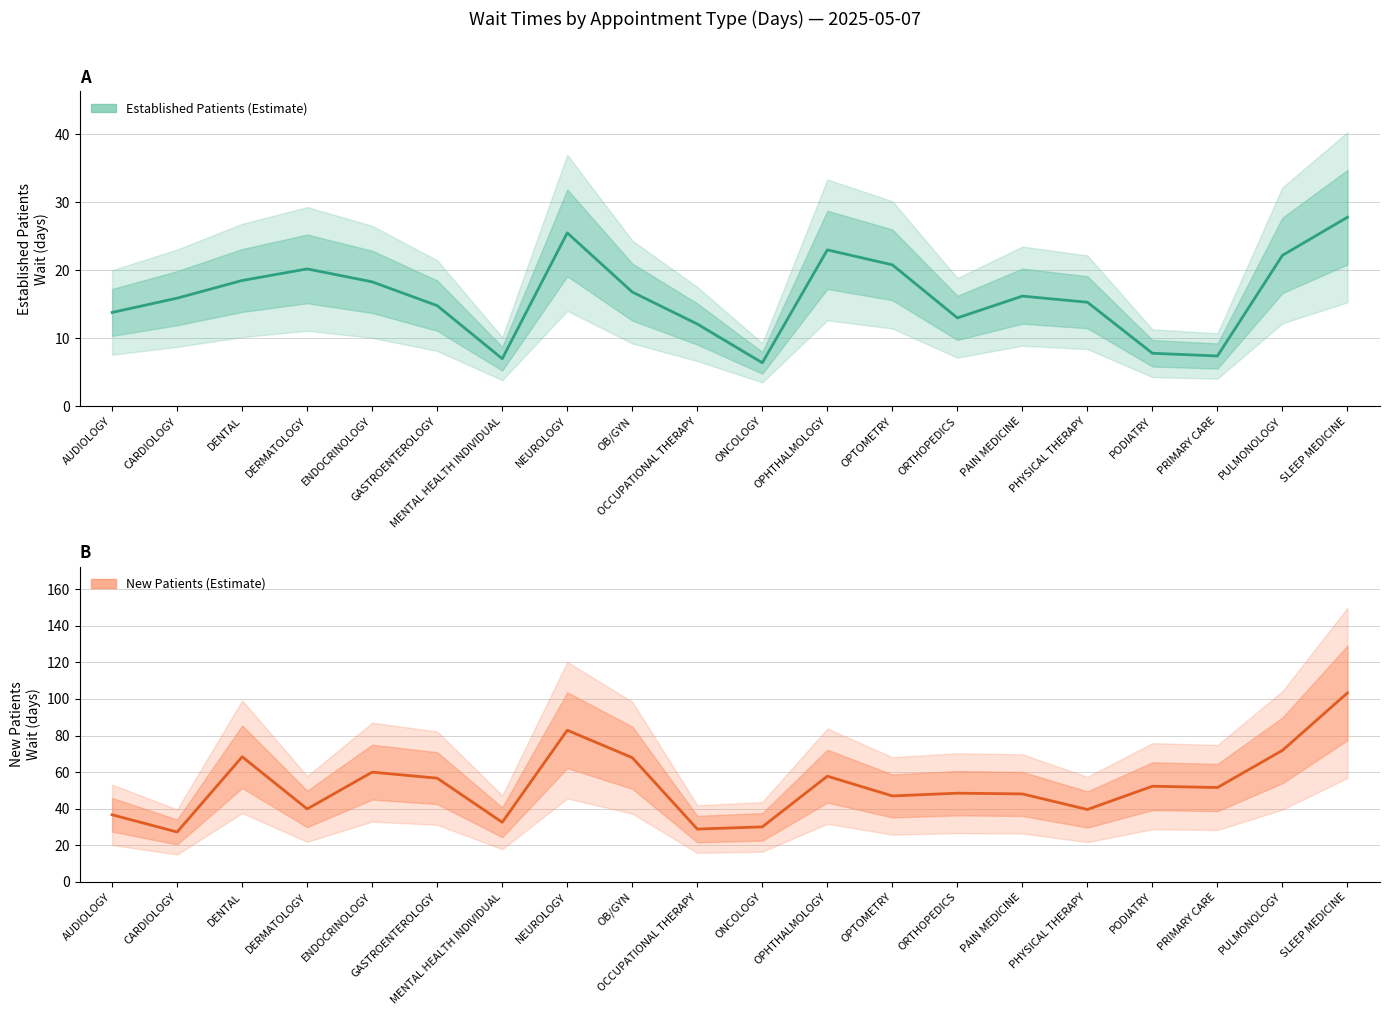

Where is the first local maximum for EstablishedPatients?

DERMATOLOGY